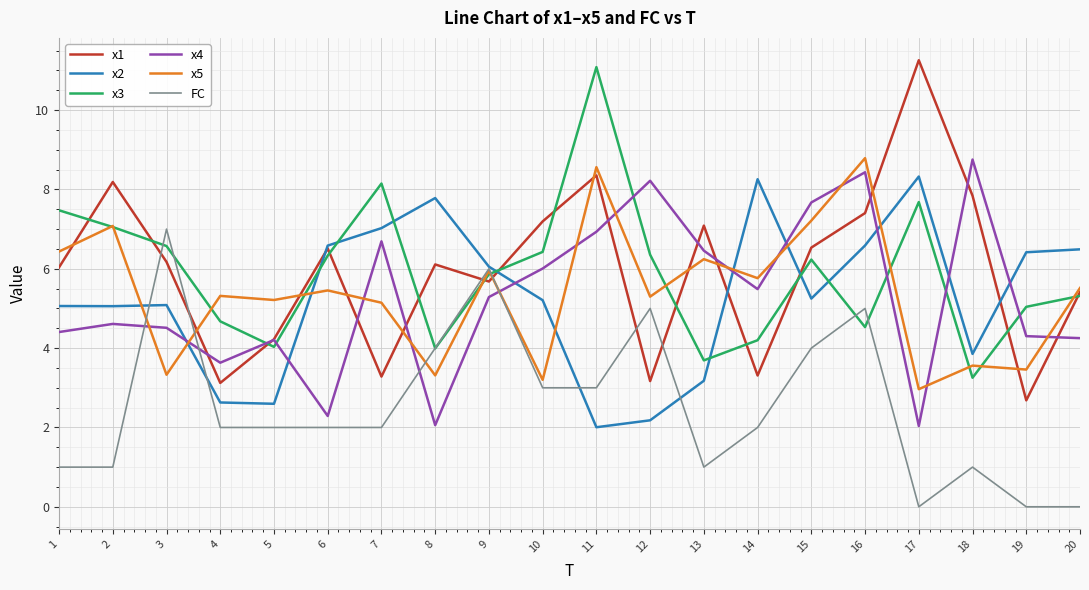

What is the minimum value for x1?

2.7